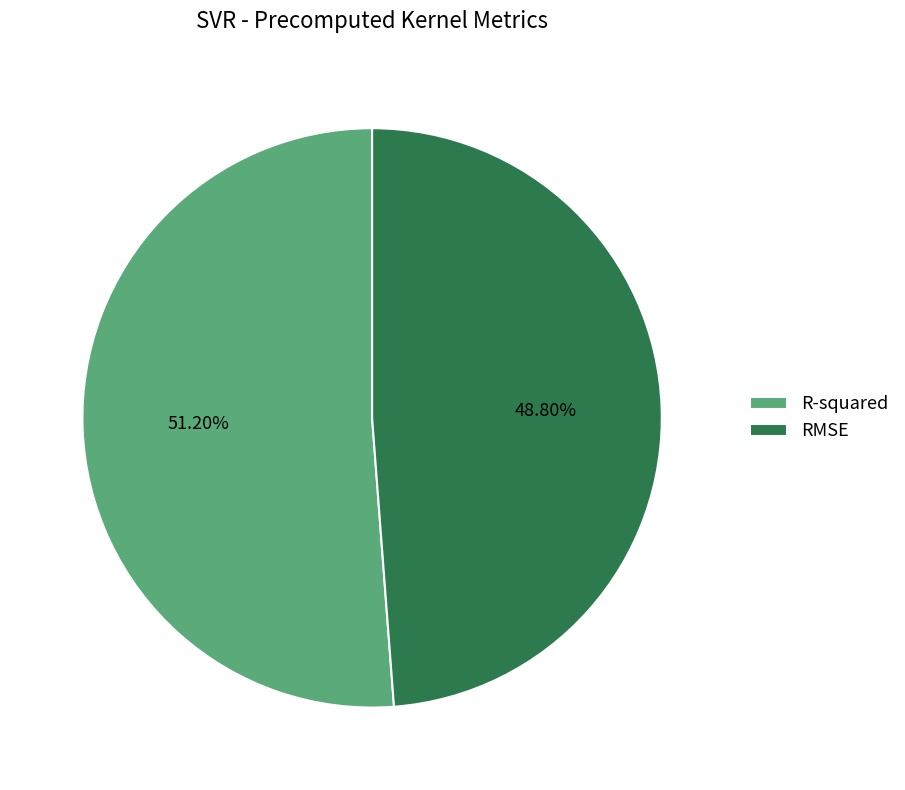

Combined, do RMSE and R-squared account for over 50%?

Yes